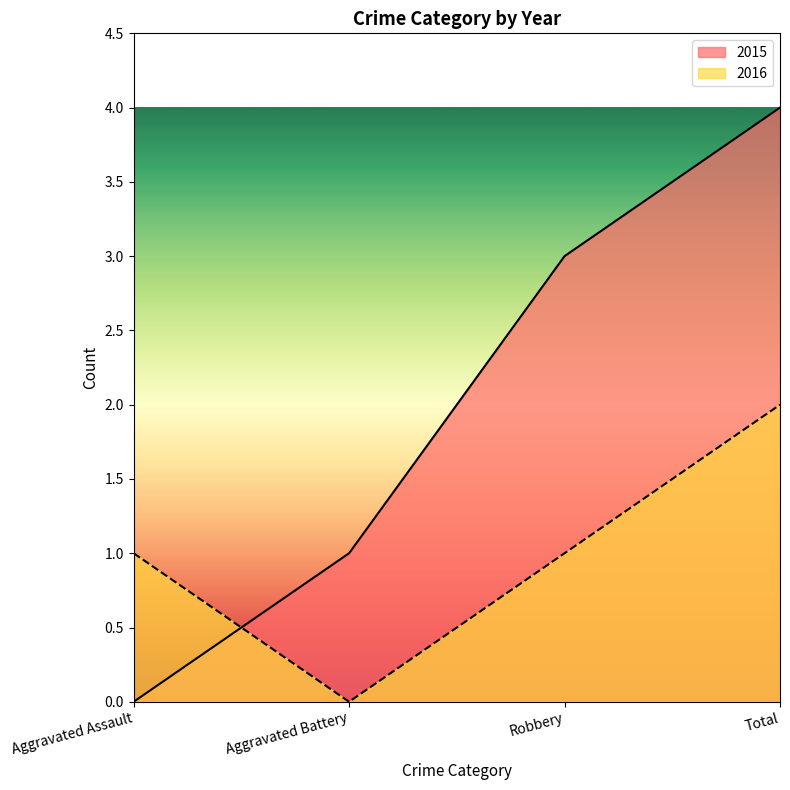

Where do 2015 and 2016 first cross each other?

Aggravated Assault and Aggravated Battery